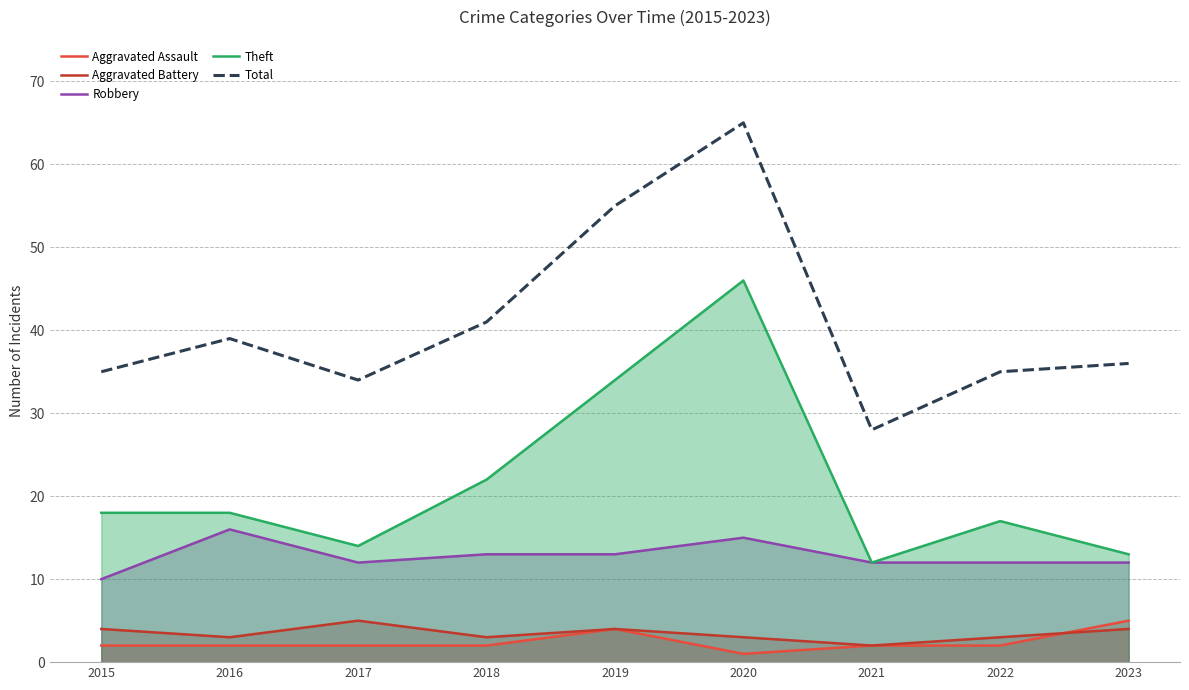

What is the difference between the maximum and minimum values in the Robbery series?

6